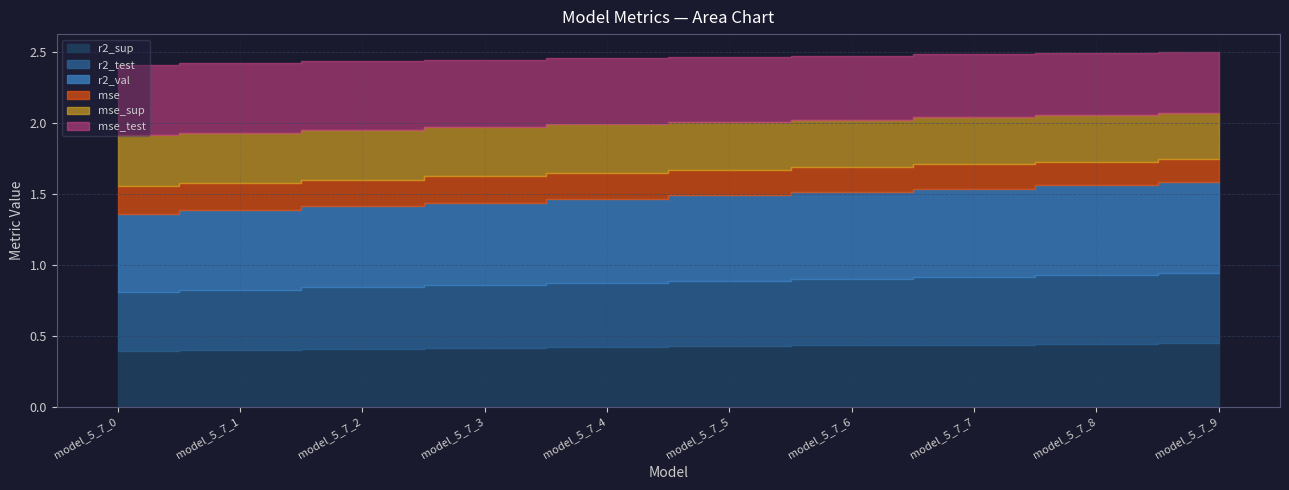

What is the minimum value for mse_sup?

0.3